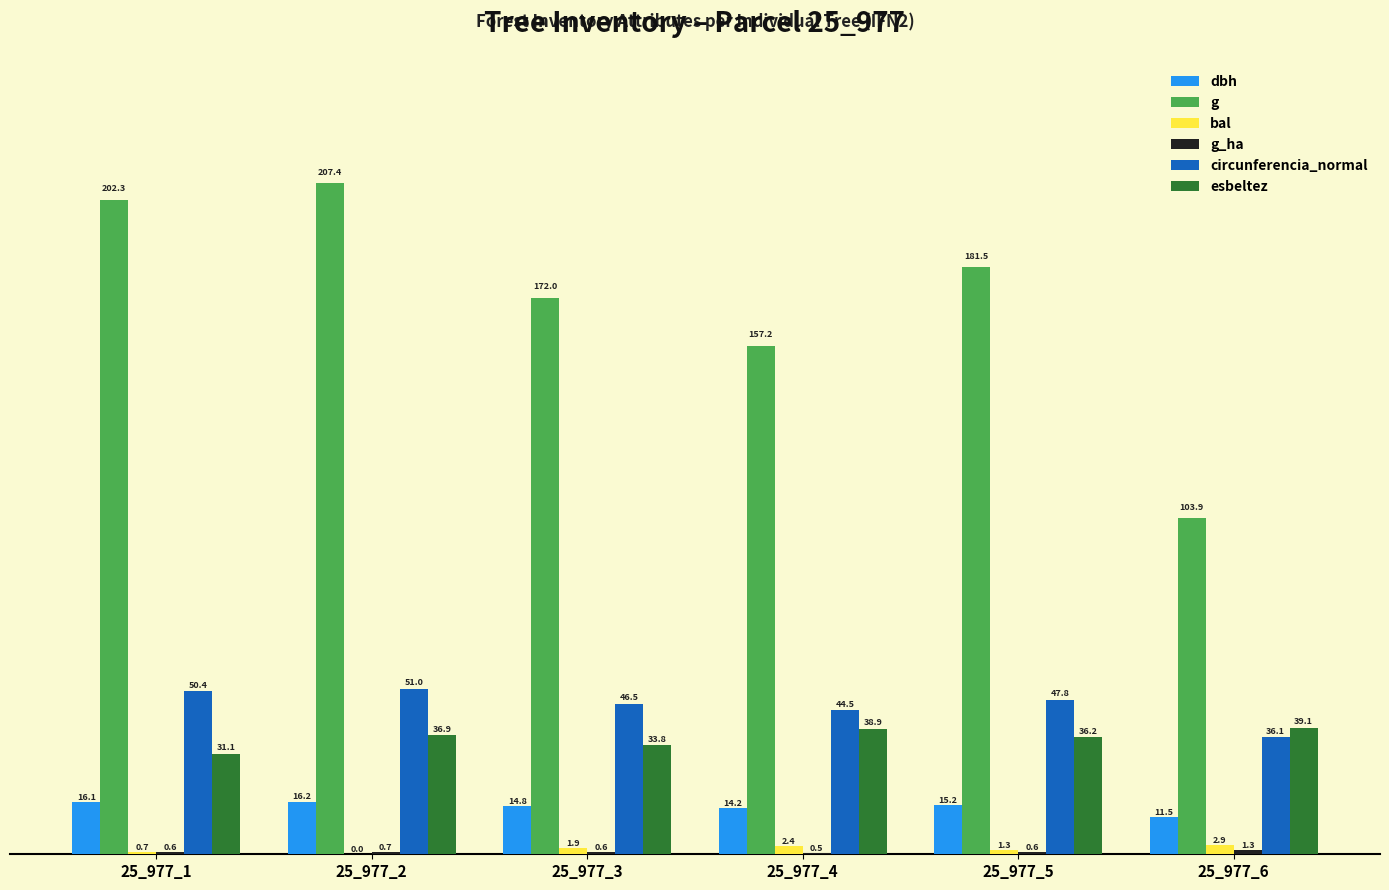

Which series changed the most between 25_977_2 and 25_977_4?

g